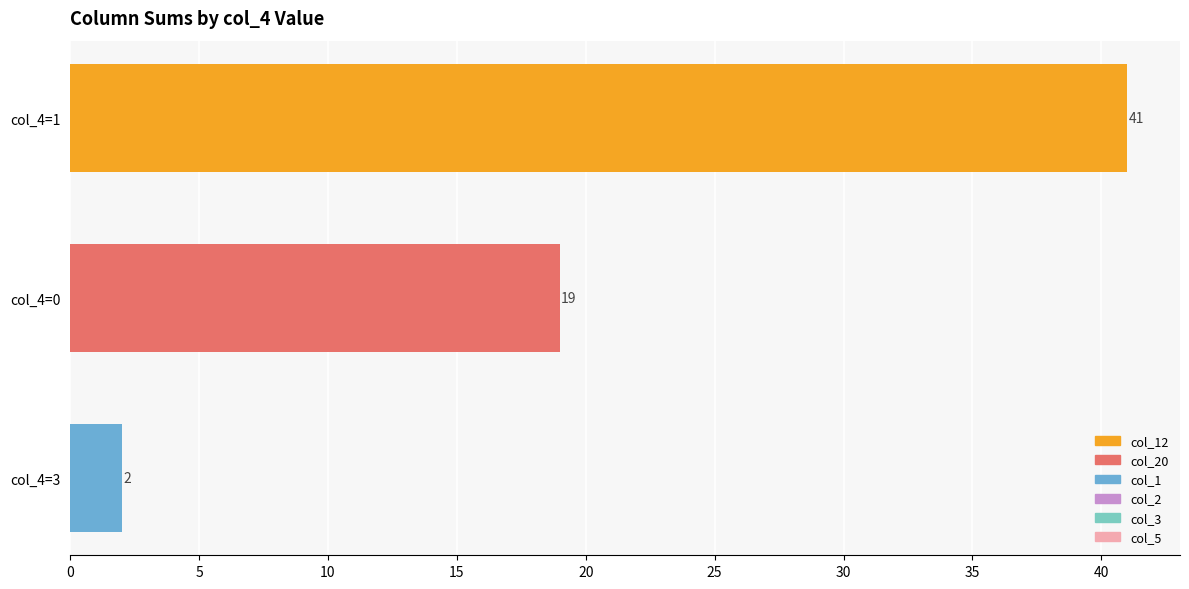

Between col_4=3 and col_4=0, which is larger?

col_4=0